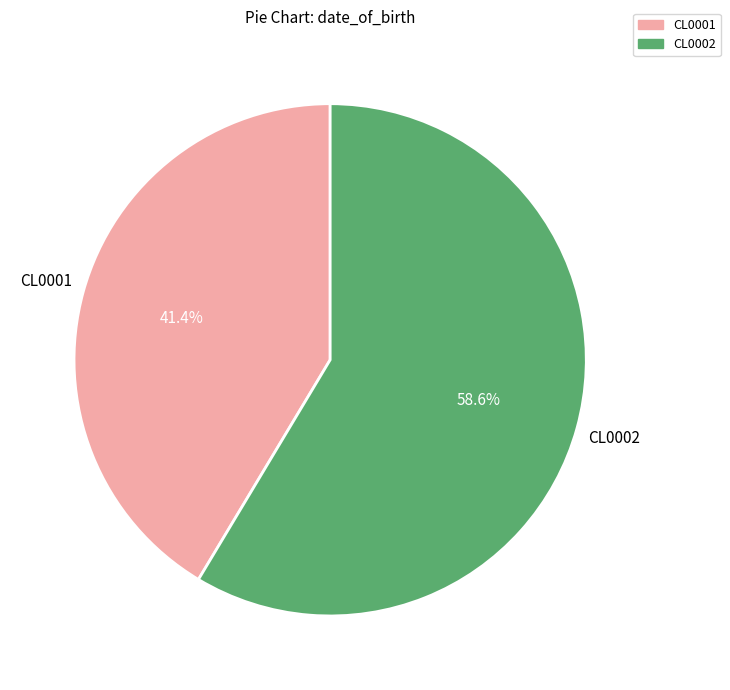

Is it true that CL0001 is 41% of the pie?

True